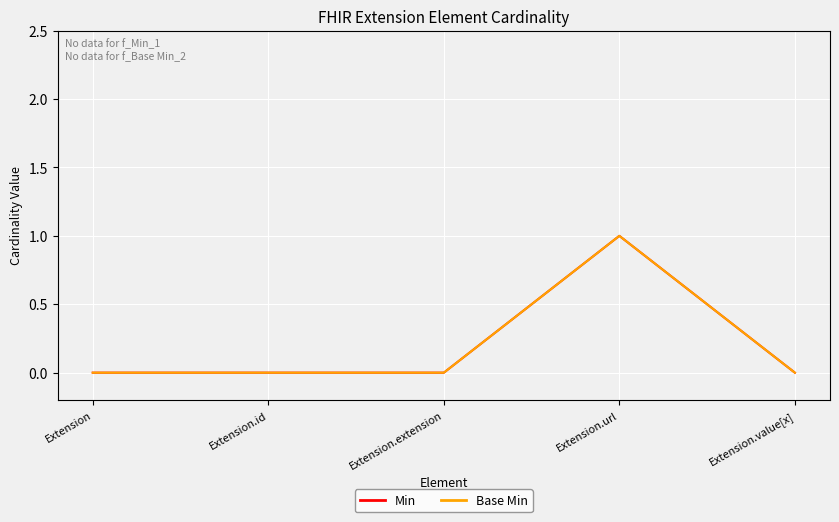

Rank the categories by Min value from lowest to highest.

Extension, Extension.id, Extension.extension, Extension.value[x], Extension.url